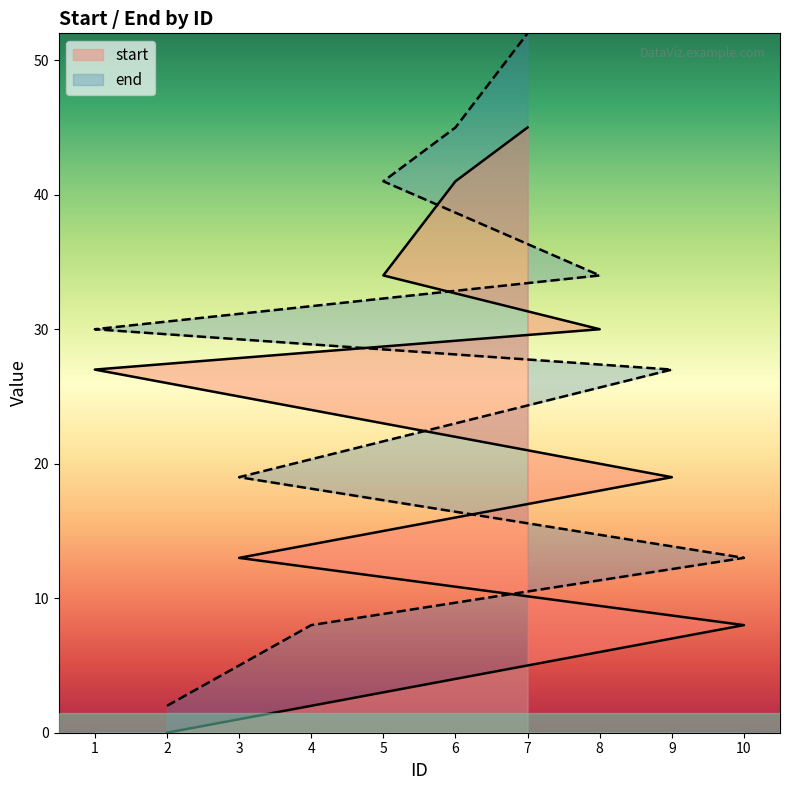

Does the chart display data point markers on the line(s)?

No